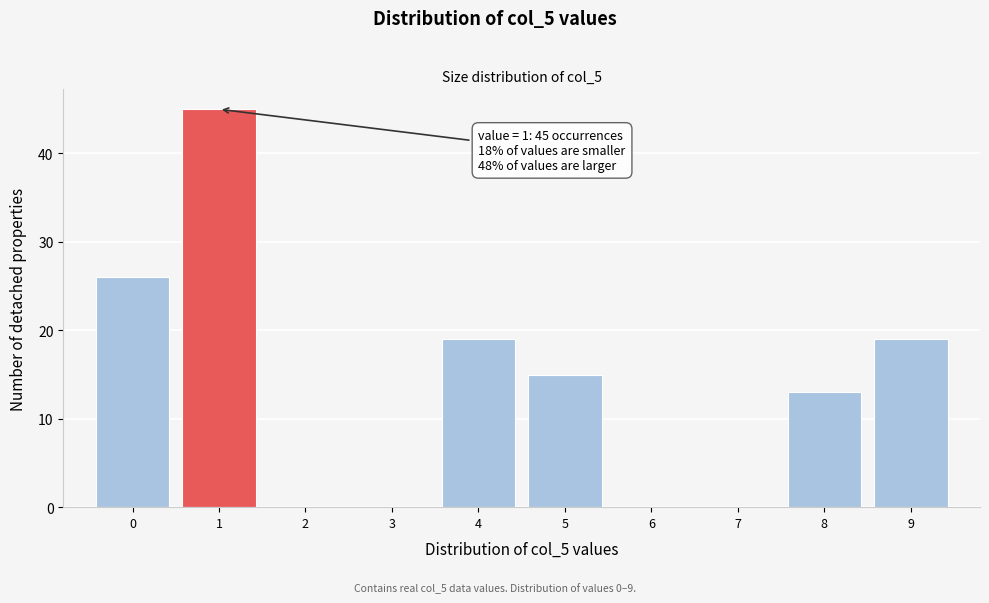

Over which range of the x-axis is the bar tallest?

0.5 to 1.5